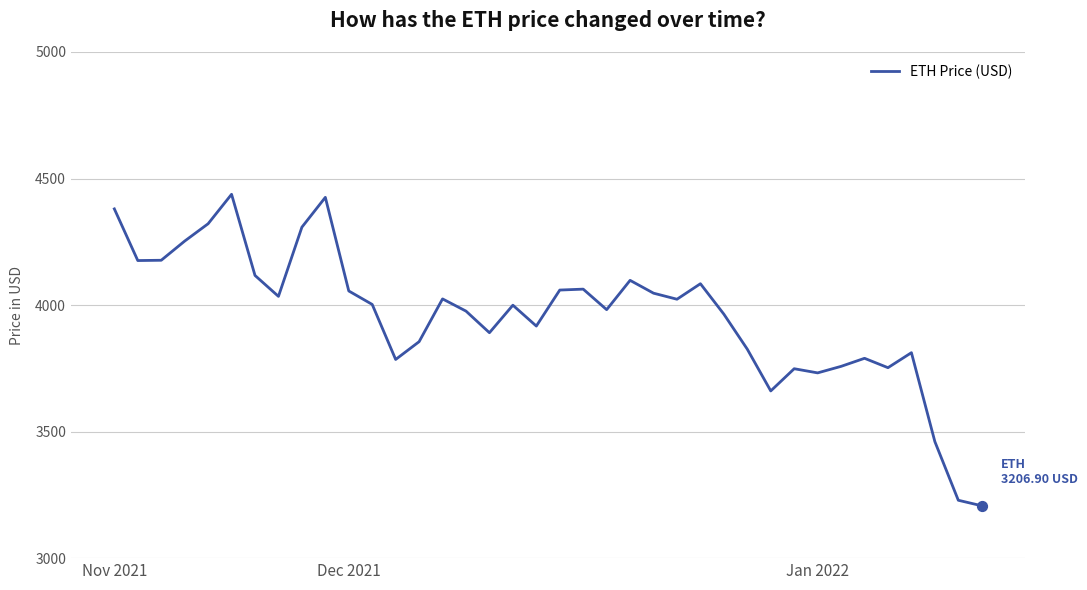

What is the greatest value displayed?

4437.7